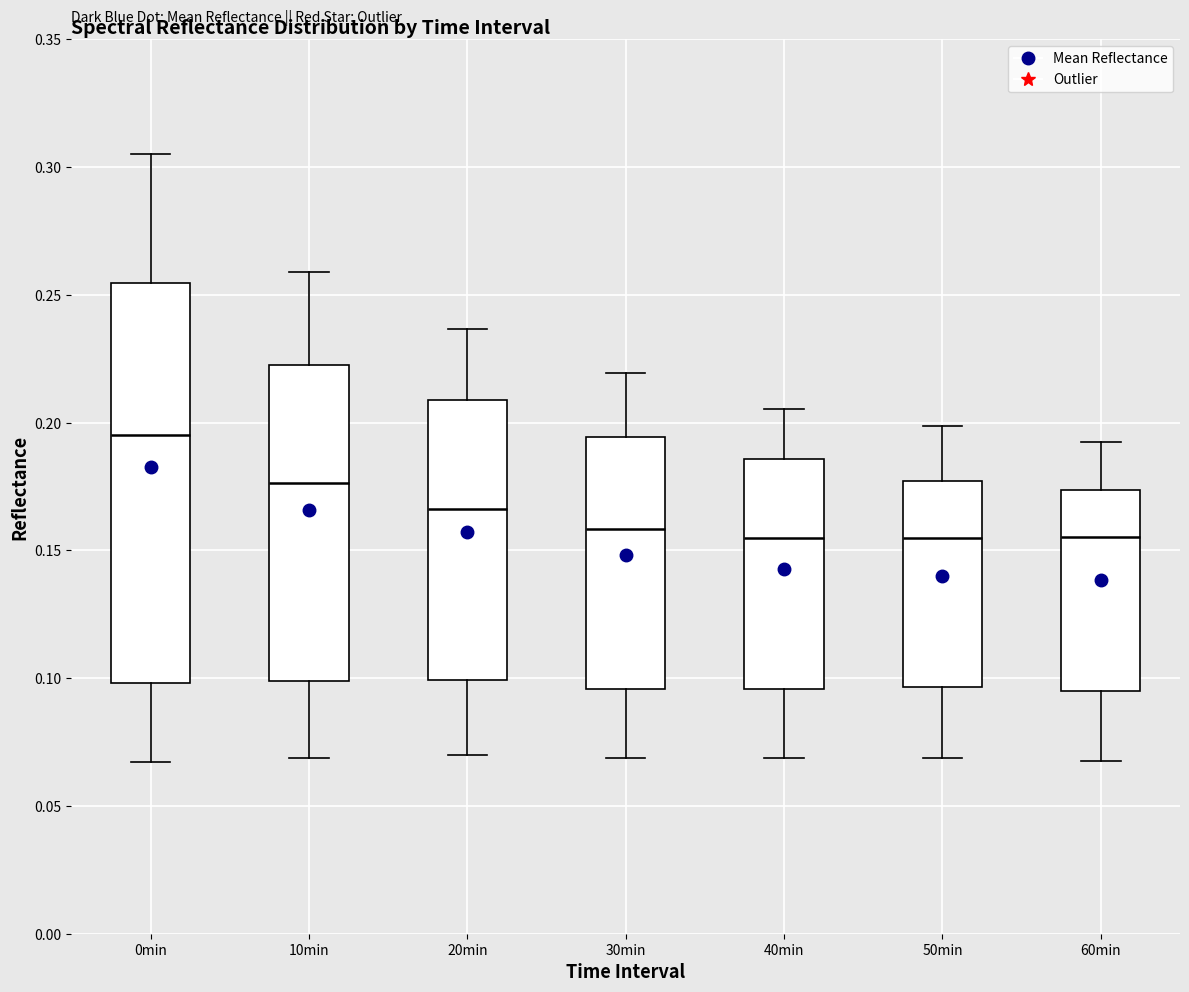

Reading left to right, read every box against the y-axis: the position of its median line, the range the box covers, and the ends of its whiskers. The values are not printed on the chart, so give them approximately, as read against the axis.

0min: median 0.195, box 0.100 to 0.255, whiskers 0.065 to 0.305
10min: median 0.175, box 0.100 to 0.225, whiskers 0.070 to 0.260
20min: median 0.165, box 0.100 to 0.210, whiskers 0.070 to 0.235
30min: median 0.160, box 0.095 to 0.195, whiskers 0.070 to 0.220
40min: median 0.155, box 0.095 to 0.185, whiskers 0.070 to 0.205
50min: median 0.155, box 0.095 to 0.175, whiskers 0.070 to 0.200
60min: median 0.155, box 0.095 to 0.175, whiskers 0.070 to 0.190